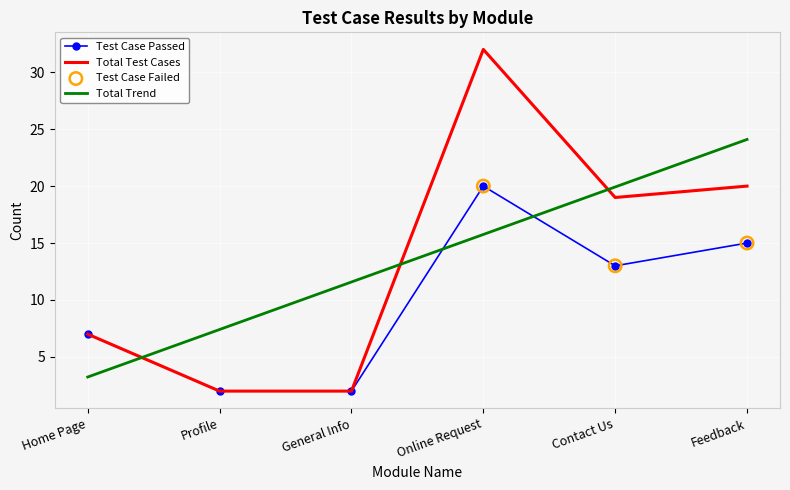

Read the Test Case Passed value at Home Page.

7.0